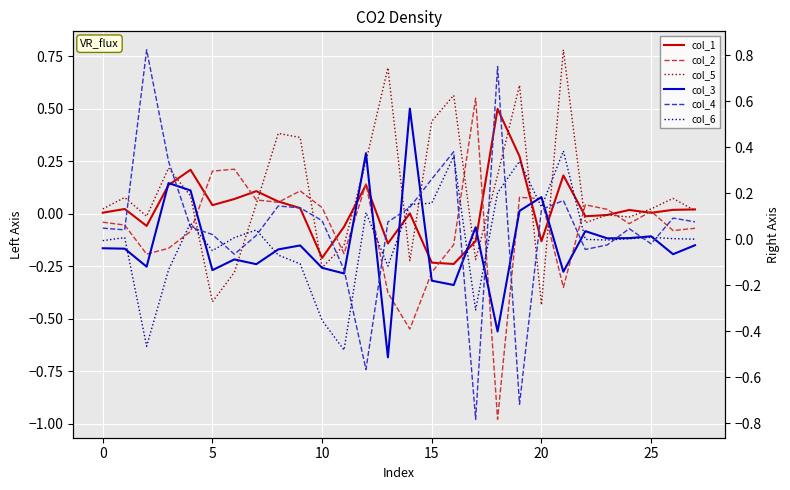

At 21, list the series in order from largest to smallest.

col_5, col_6, col_1, col_4, col_3, col_2